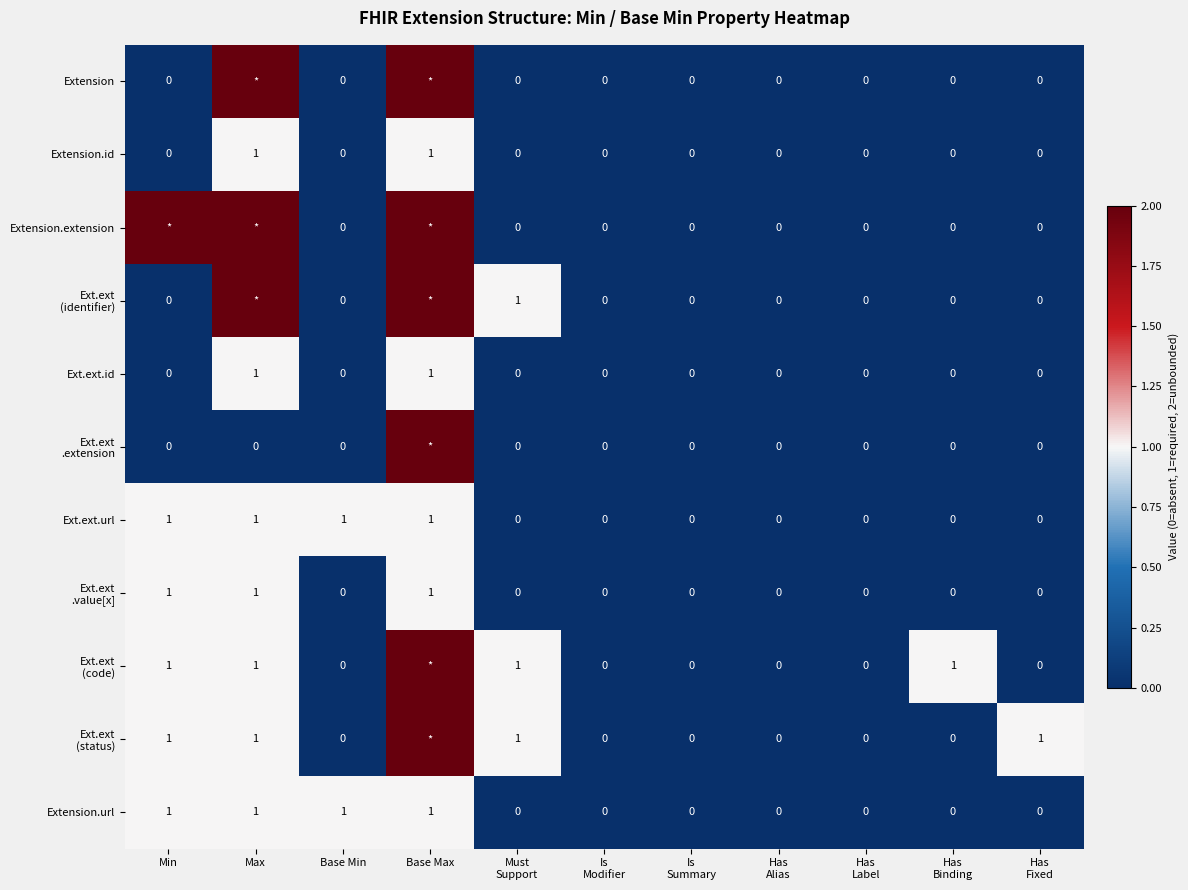

Is it true that Extension.url equals 2 at Base Min?

False